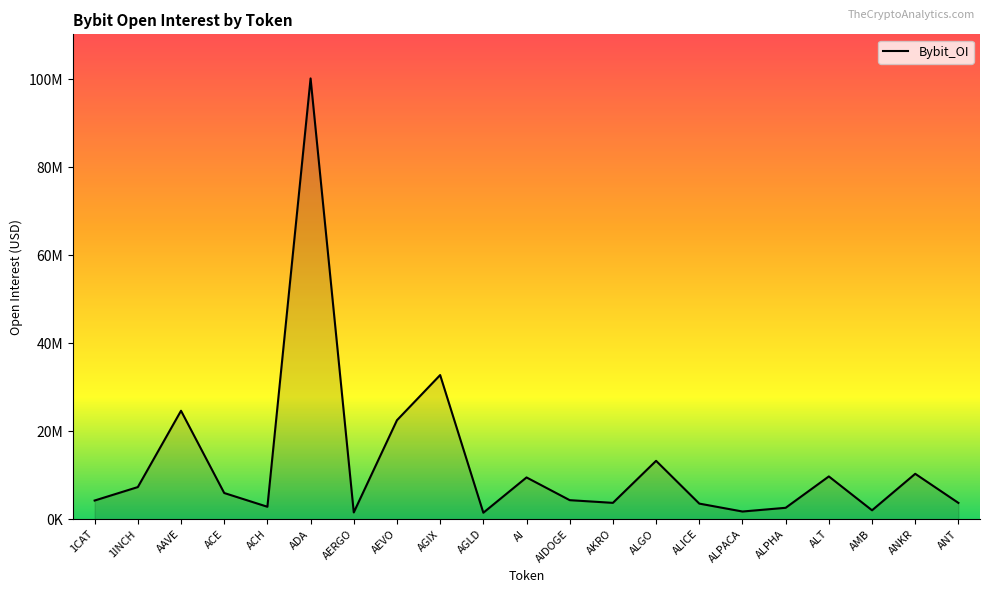

Does the chart display data point markers on the line(s)?

No